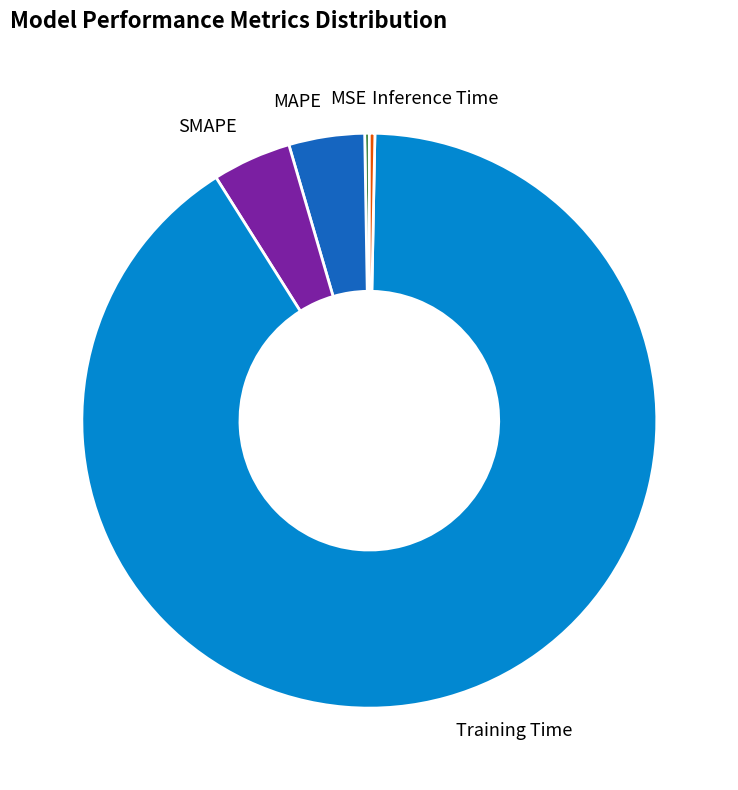

Is the sum of SMAPE and Training Time greater than half?

Yes